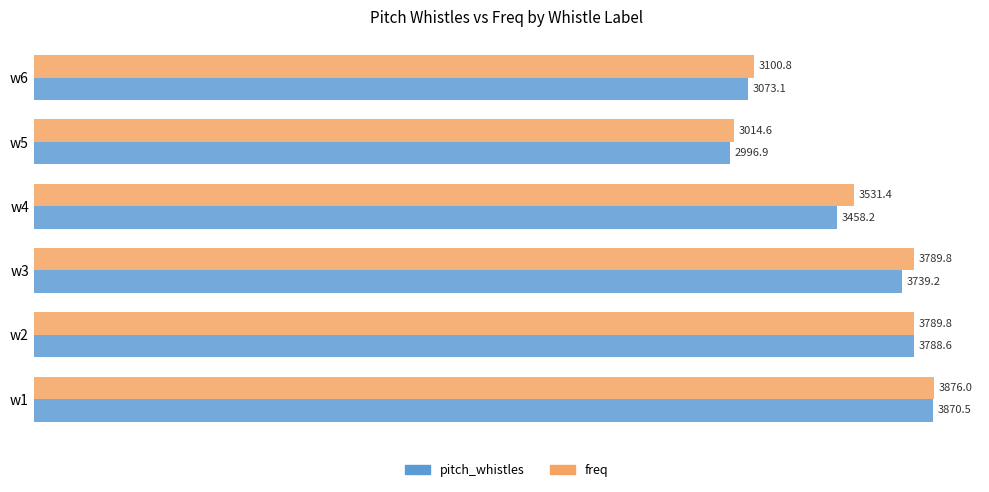

Between w1 and w3, which series saw the biggest shift?

pitch_whistles